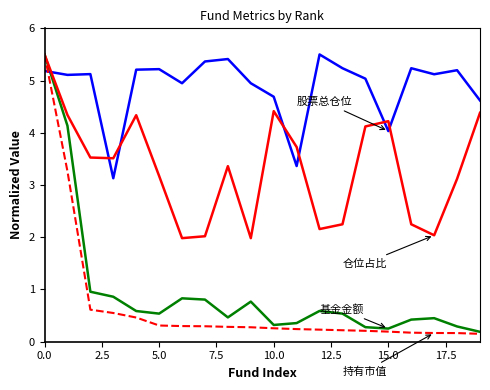

Does the chart display data point markers on the line(s)?

No